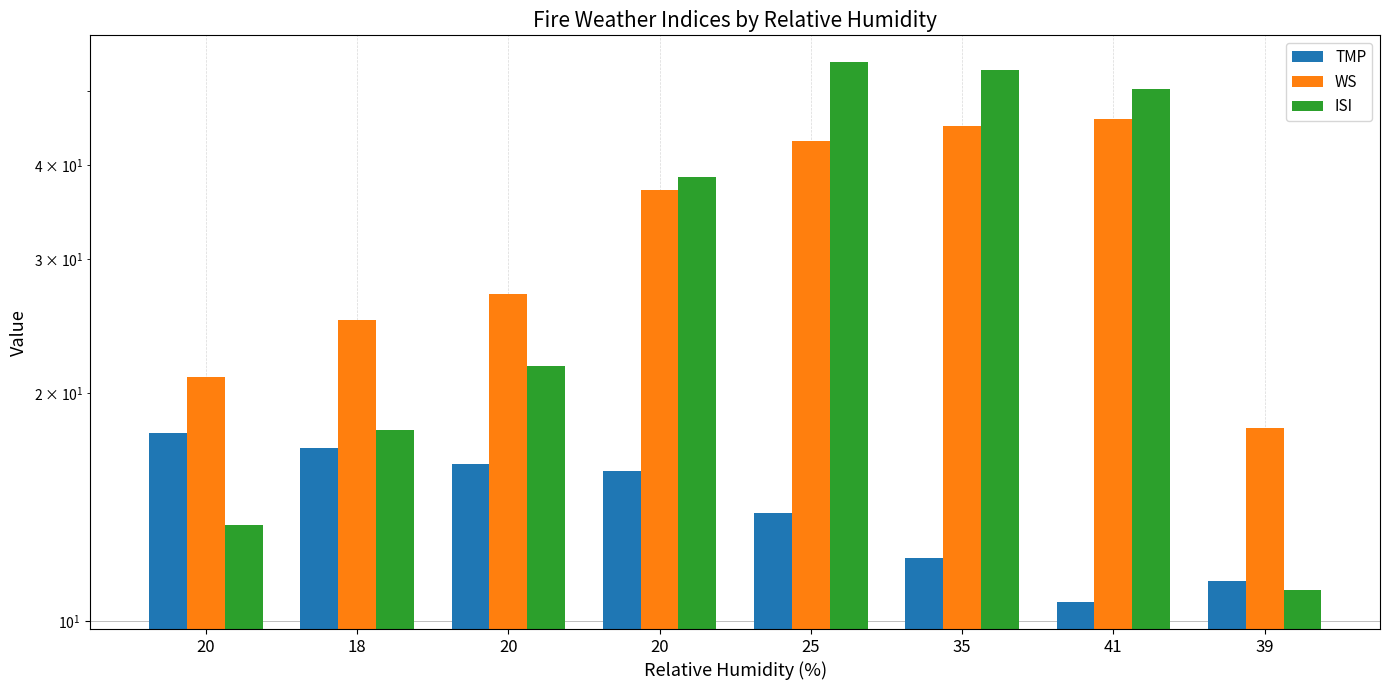

How many data points in WS are less than 37?

4